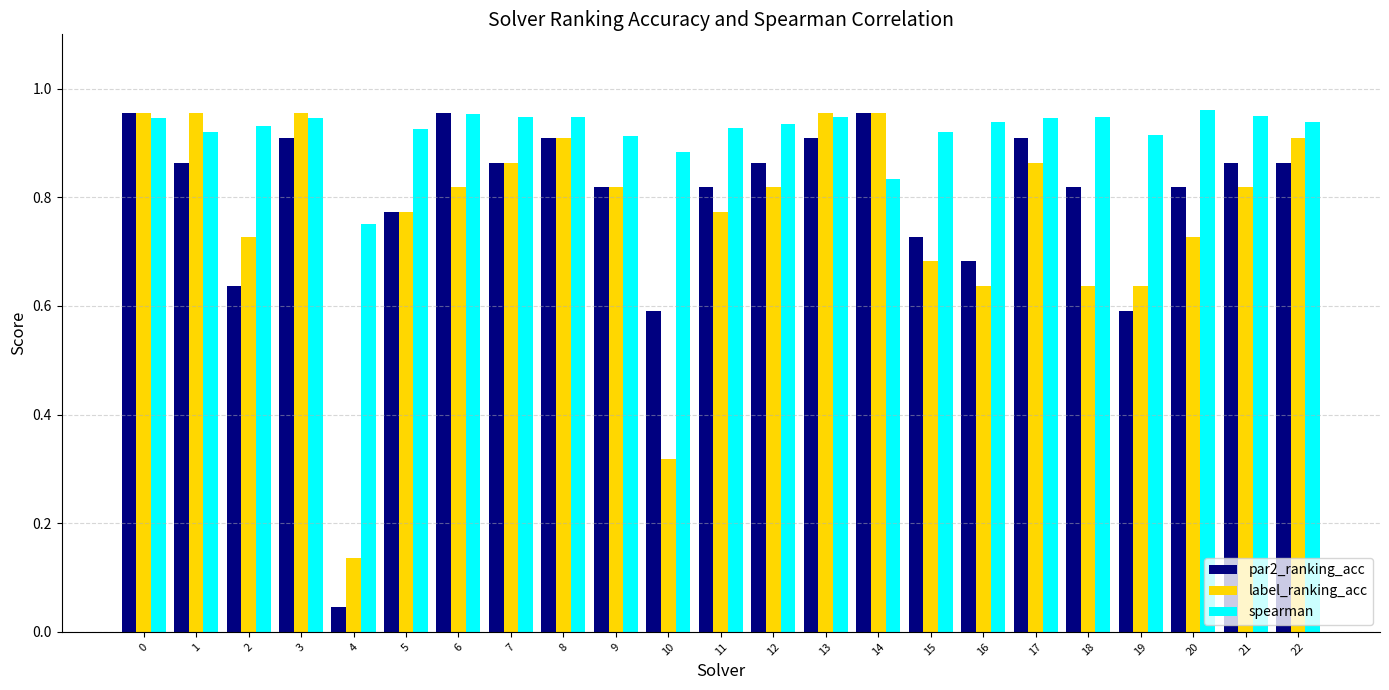

At which label does par2_ranking_acc reach its minimum?

4